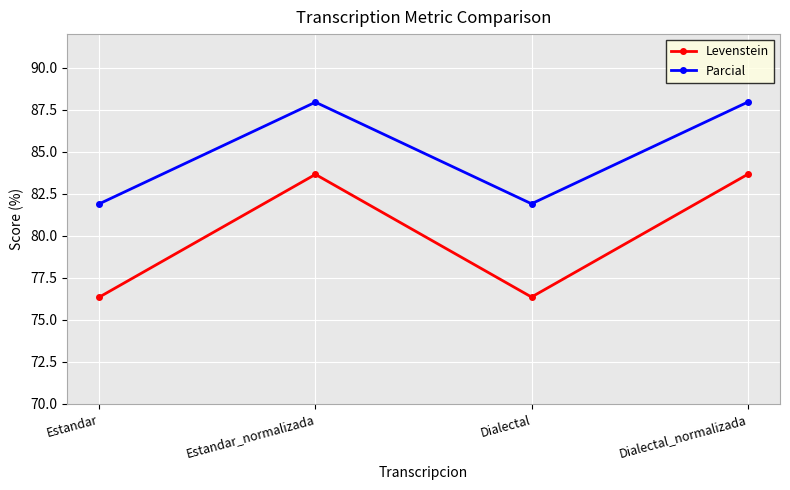

Is this an area chart (filled region under the line)?

No